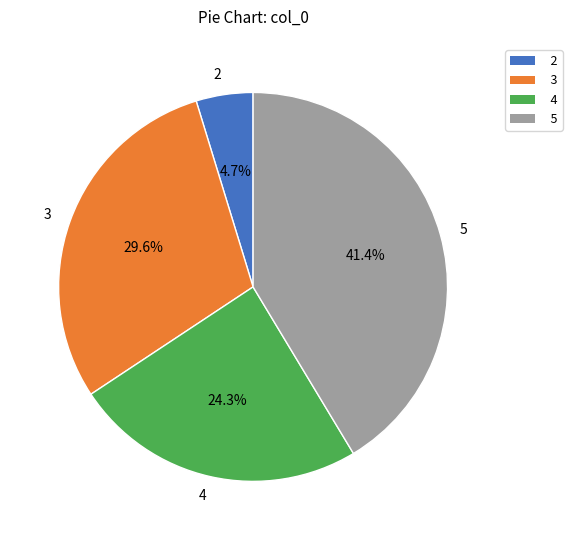

To the nearest percent, what percentage of the pie is 2?

5%